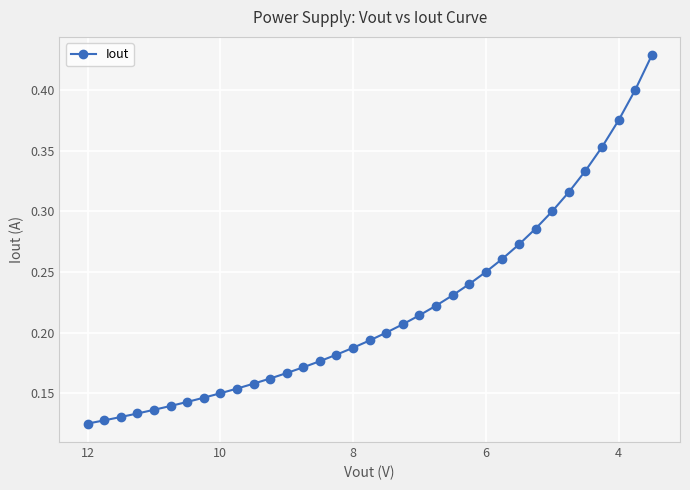

What is the sum of all values?

7.7